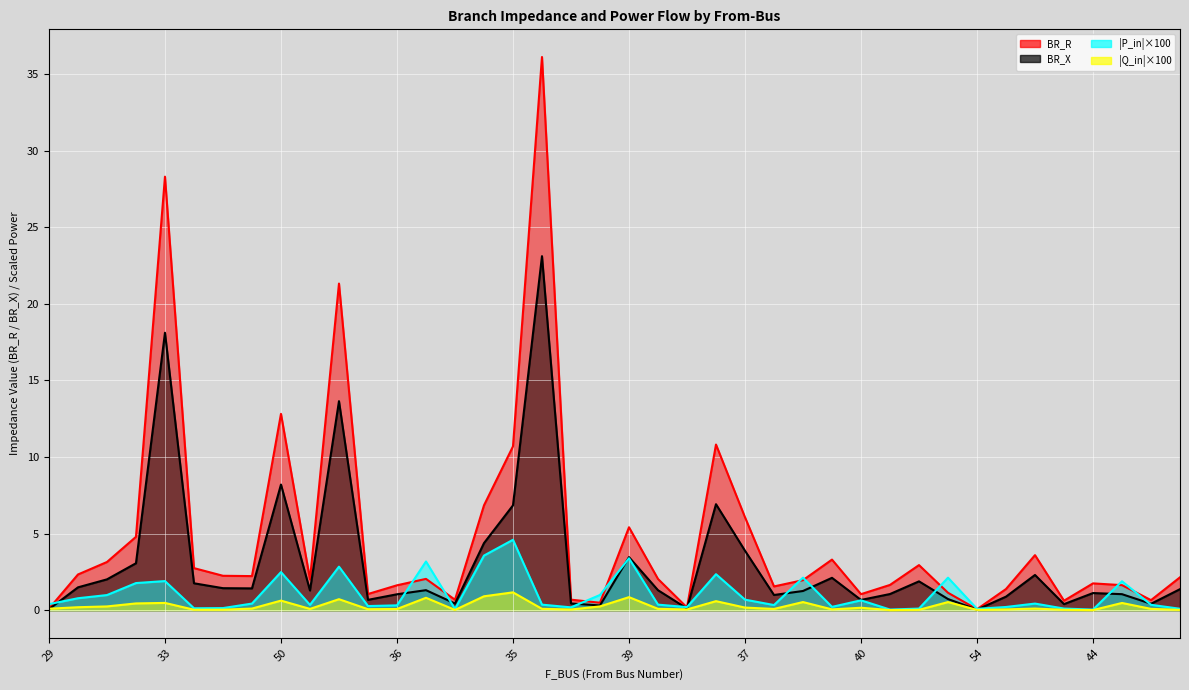

List the series in order of their overall mean, highest first.

BR_R, BR_X